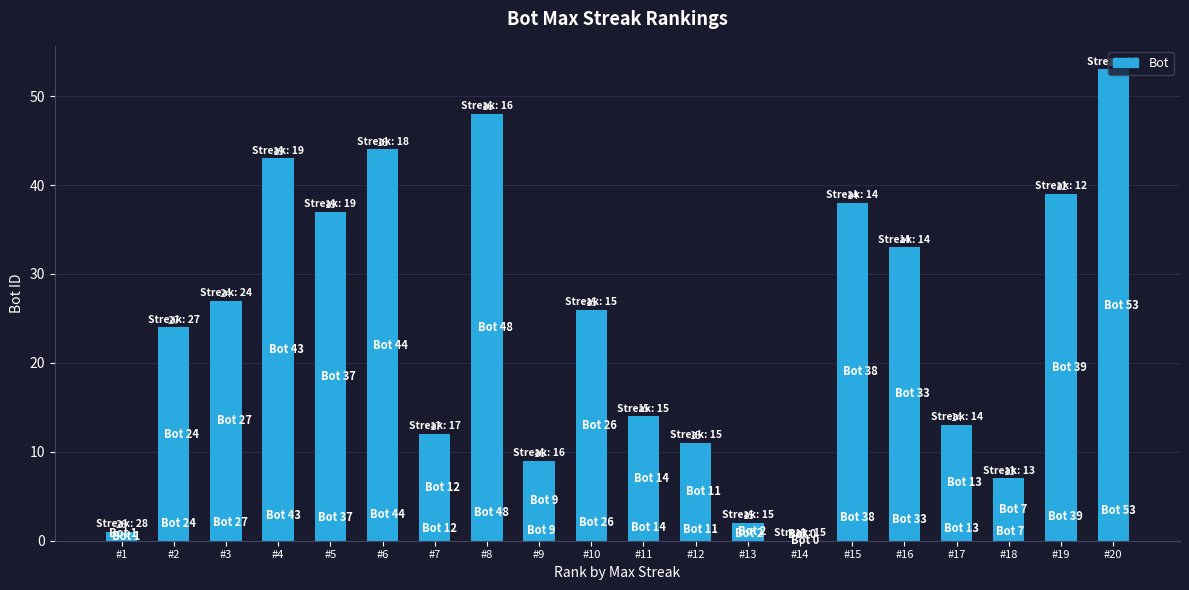

Are the bars grouped side by side (vs. stacked)?

No